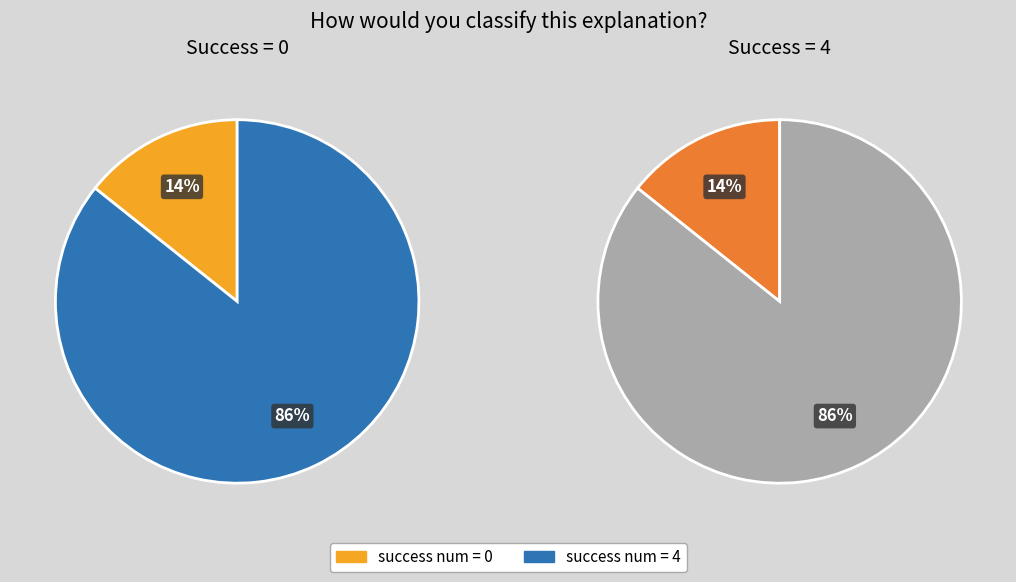

Which slice is the largest?

4